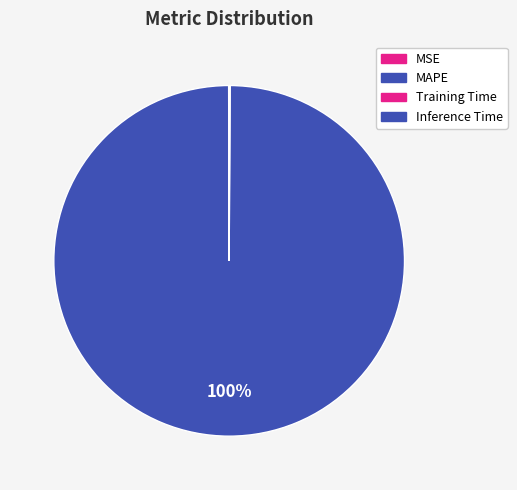

Is it true that Training Time is 0% of the pie?

True